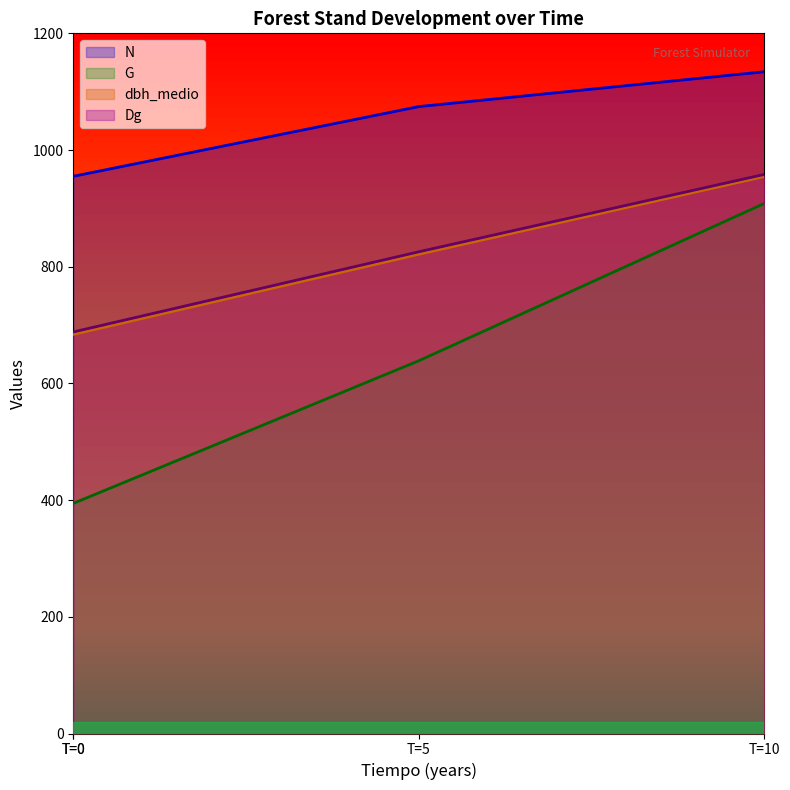

How many series are shown in this chart?

4